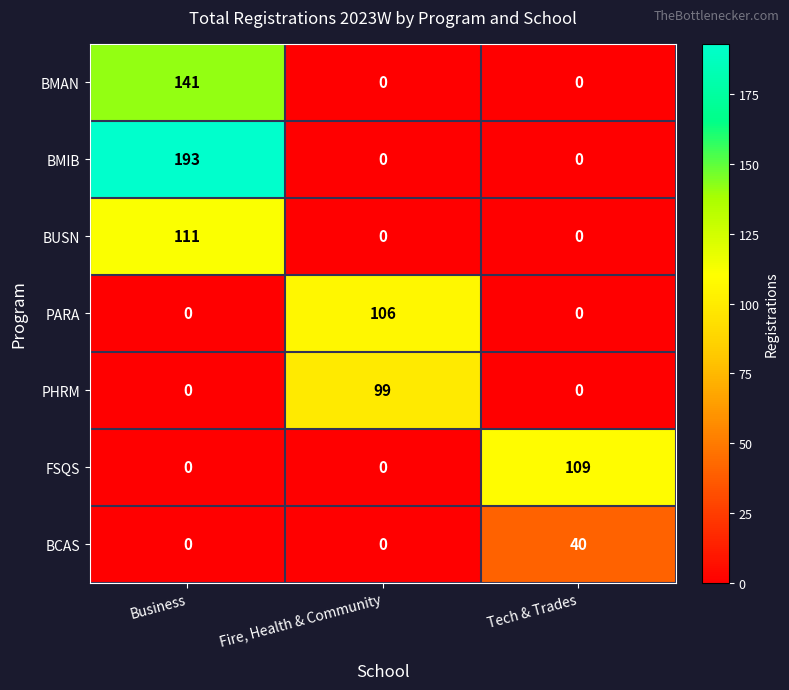

How many BUSN values are between 0 and 111?

3